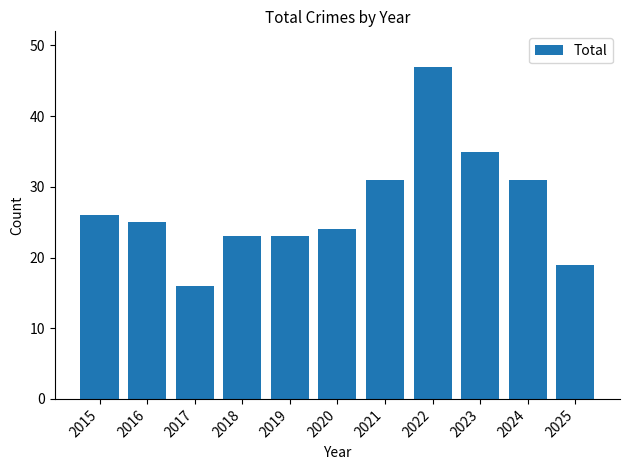

How many data points are less than 25?

5